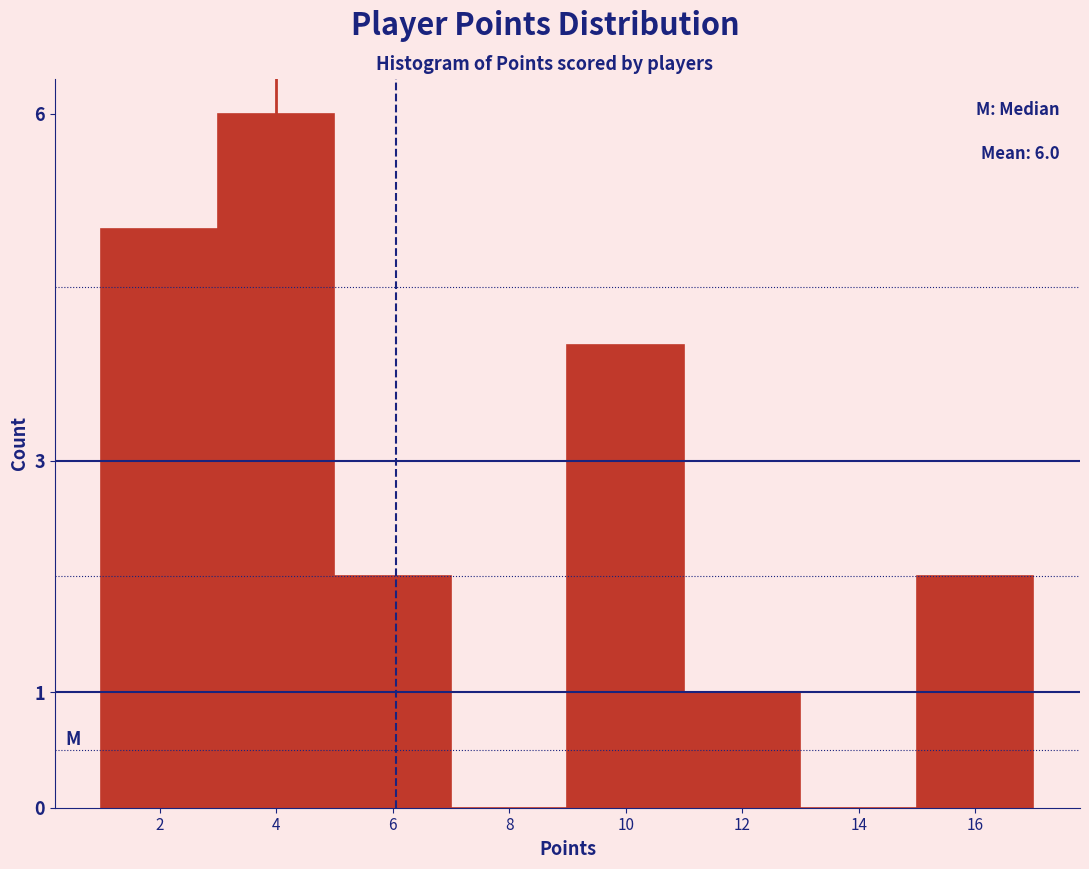

Over which range of the x-axis is the bar tallest?

3 to 5